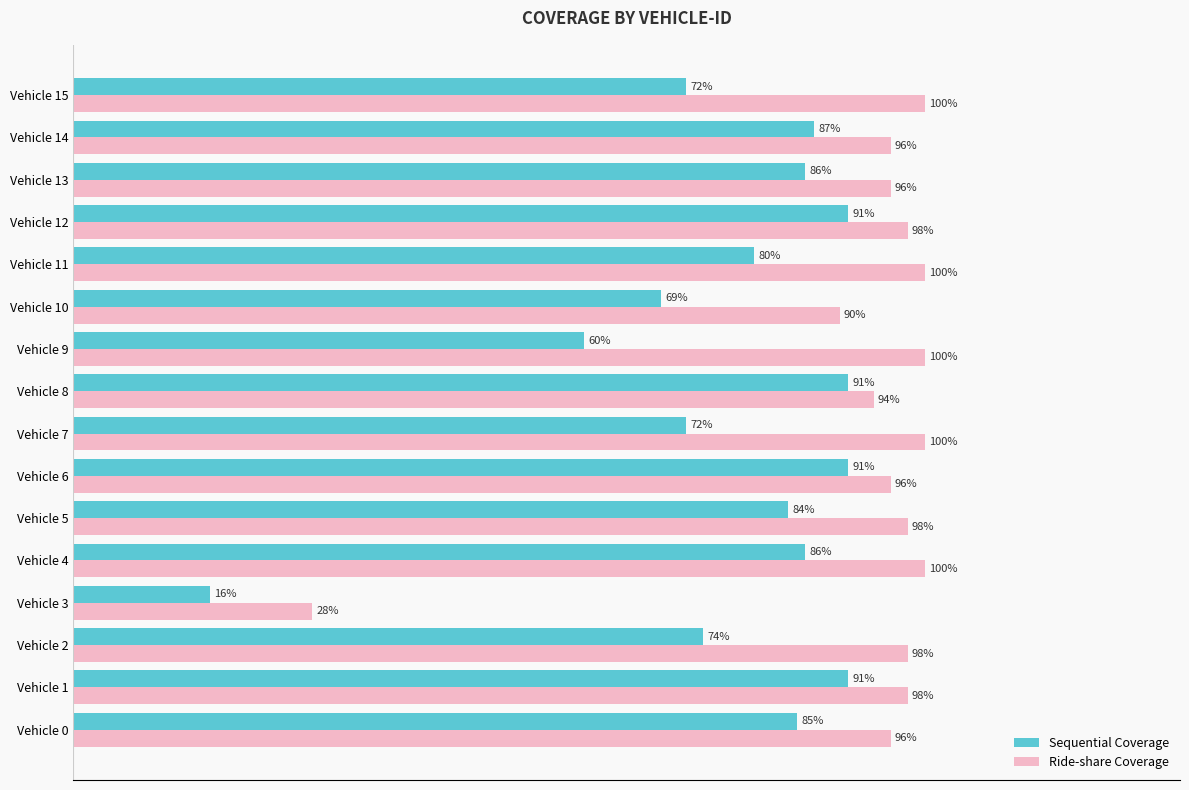

Rank the series by their average value, from lowest to highest.

Sequential Coverage, Ride-share Coverage